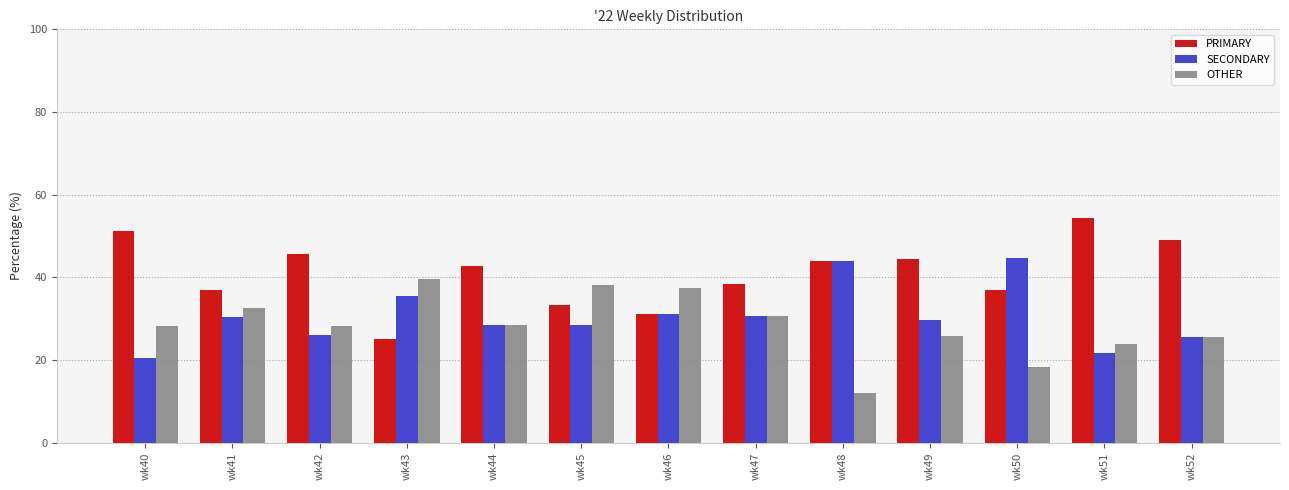

True or false: SECONDARY has a value of 28.6 at wk44.

True